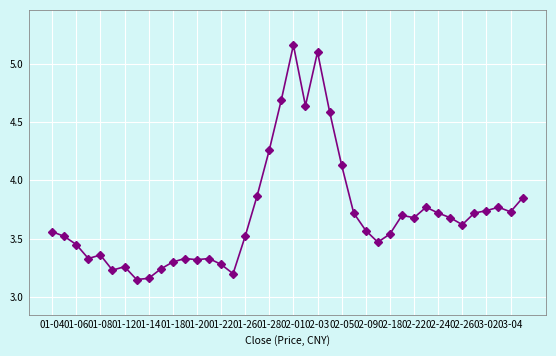

True or false: there are more than 2 points higher than both neighbors.

True